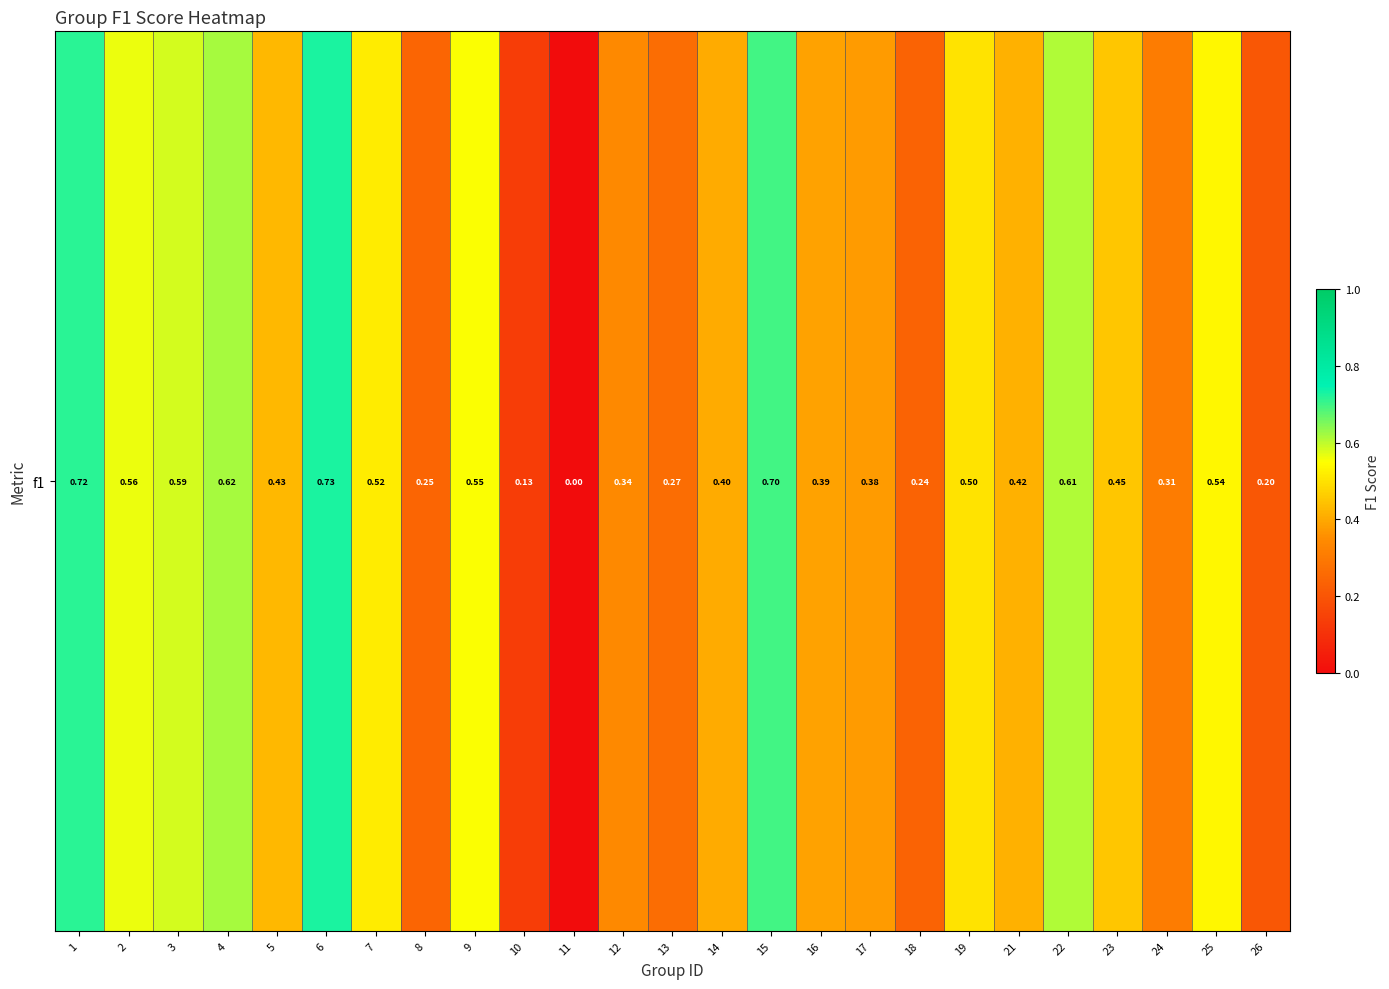

True or false: the data shows 0.5 at 23.

True